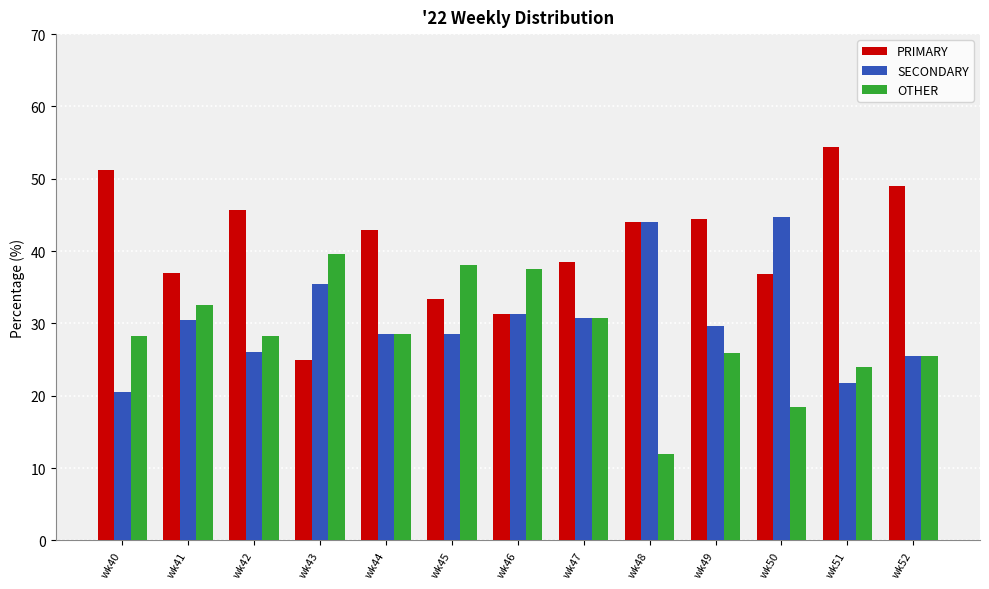

How many data points in PRIMARY are above 42?

7